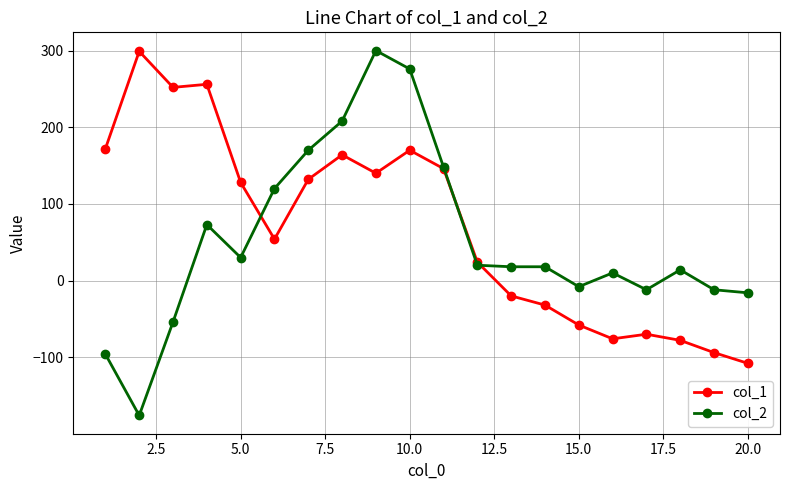

True or false: col_2 has more than 0 interior local peaks.

True